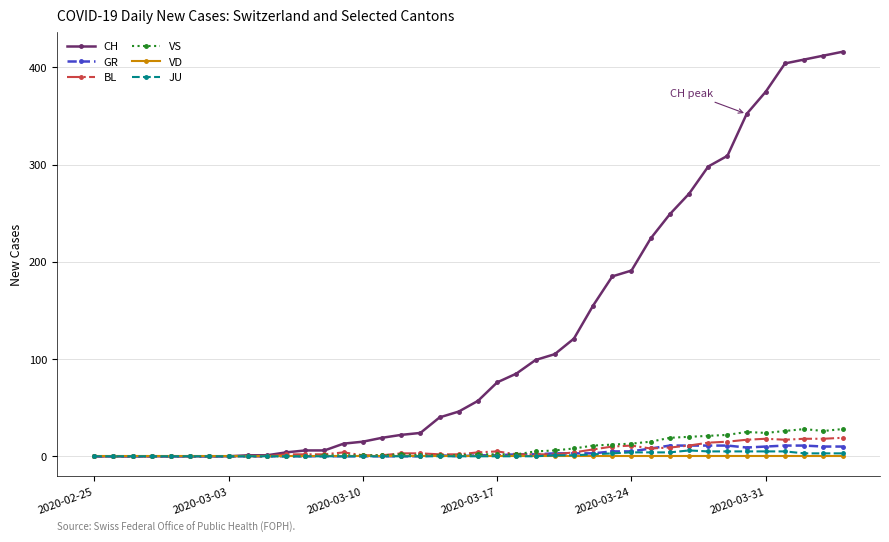

True or false: VS has more than 1 interior local peaks.

True